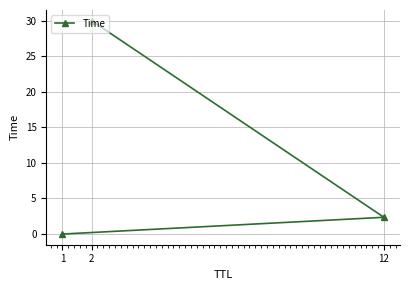

What is the value of the 2nd point from the left?

30.0